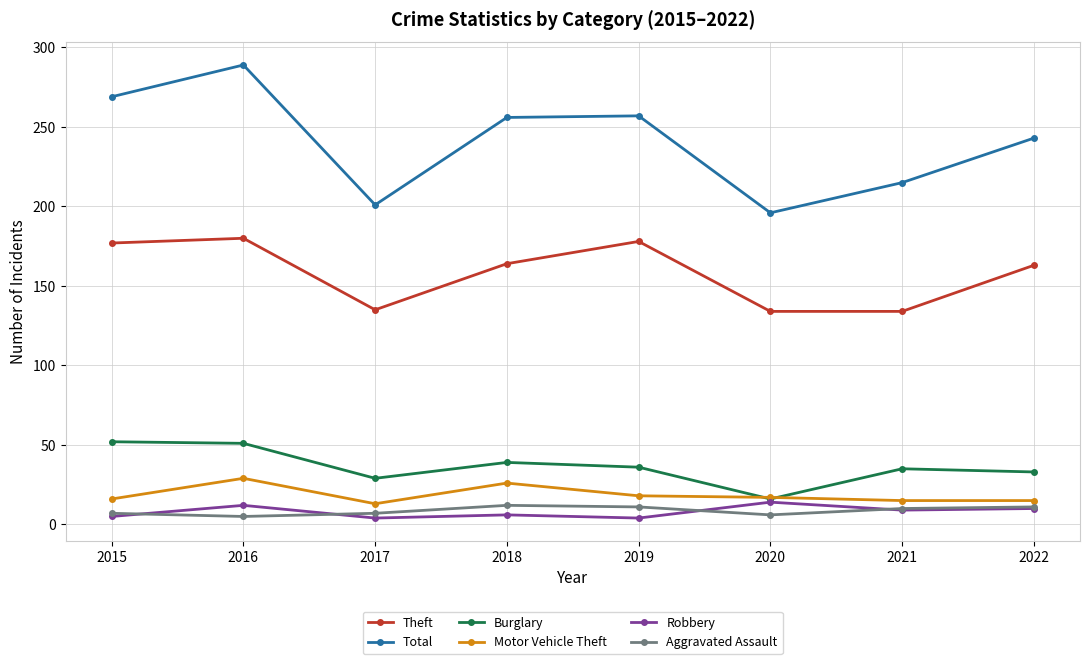

The value of Robbery at 2015 is 5. True or false?

True